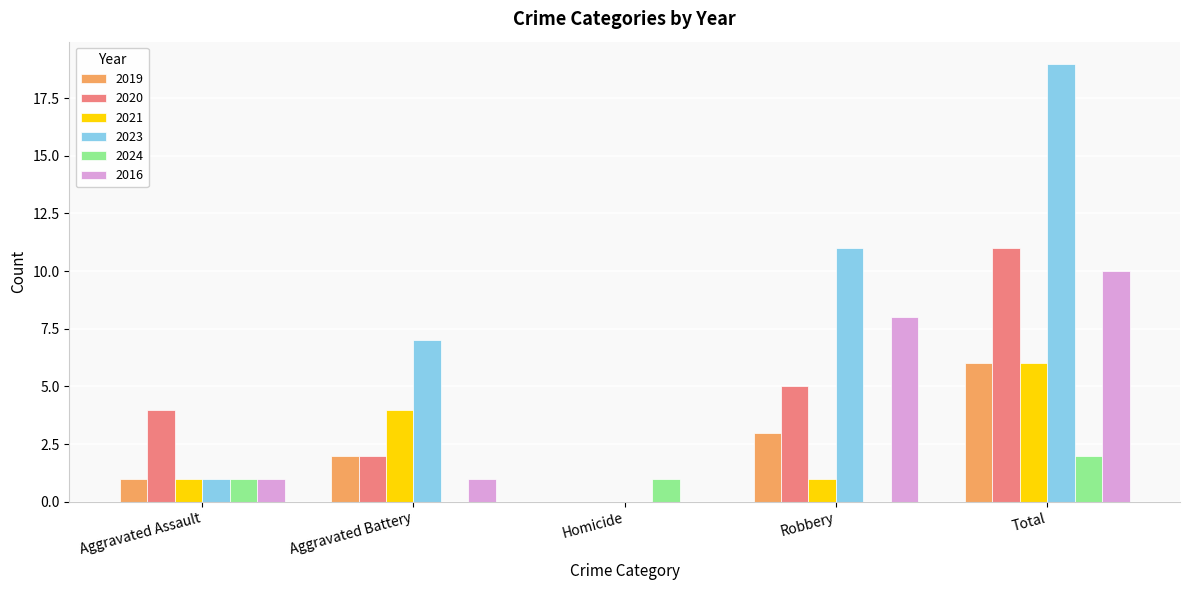

Reading left to right, extract all data points from this chart.

2019: Aggravated Assault=1	Aggravated Battery=2	Homicide=0	Robbery=3	Total=6
2020: Aggravated Assault=4	Aggravated Battery=2	Homicide=0	Robbery=5	Total=11
2021: Aggravated Assault=1	Aggravated Battery=4	Homicide=0	Robbery=1	Total=6
2023: Aggravated Assault=1	Aggravated Battery=7	Homicide=0	Robbery=11	Total=19
2024: Aggravated Assault=1	Aggravated Battery=0	Homicide=1	Robbery=0	Total=2
2016: Aggravated Assault=1	Aggravated Battery=1	Homicide=0	Robbery=8	Total=10